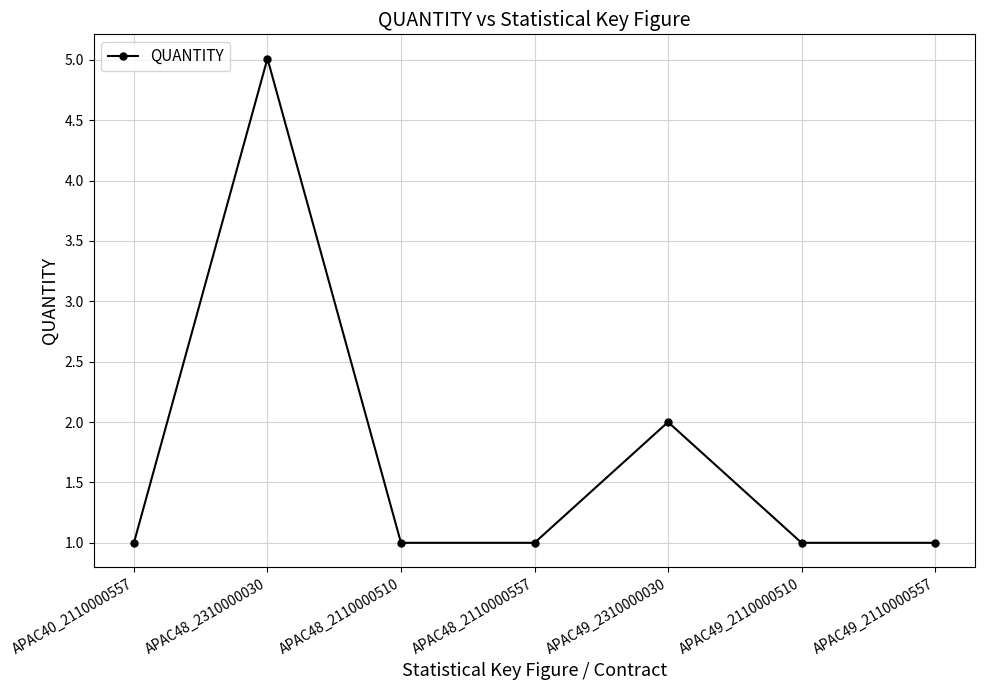

Which has a higher value, APAC49_2110000510 or APAC48_2310000030?

APAC48_2310000030